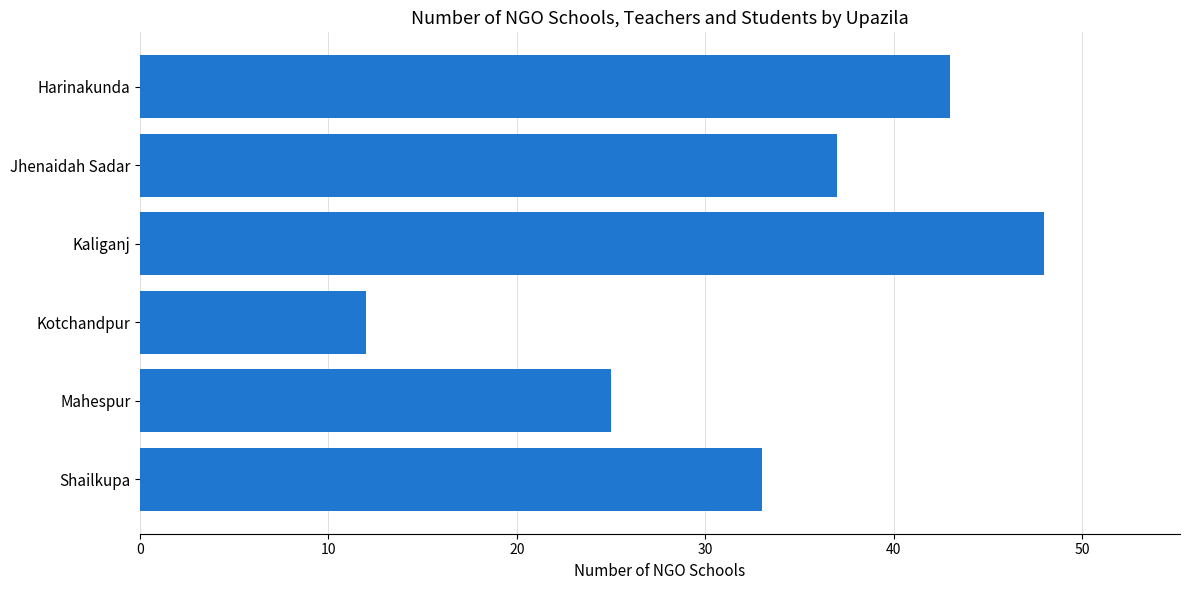

At which category does the chart reach its peak across all series?

Kaliganj